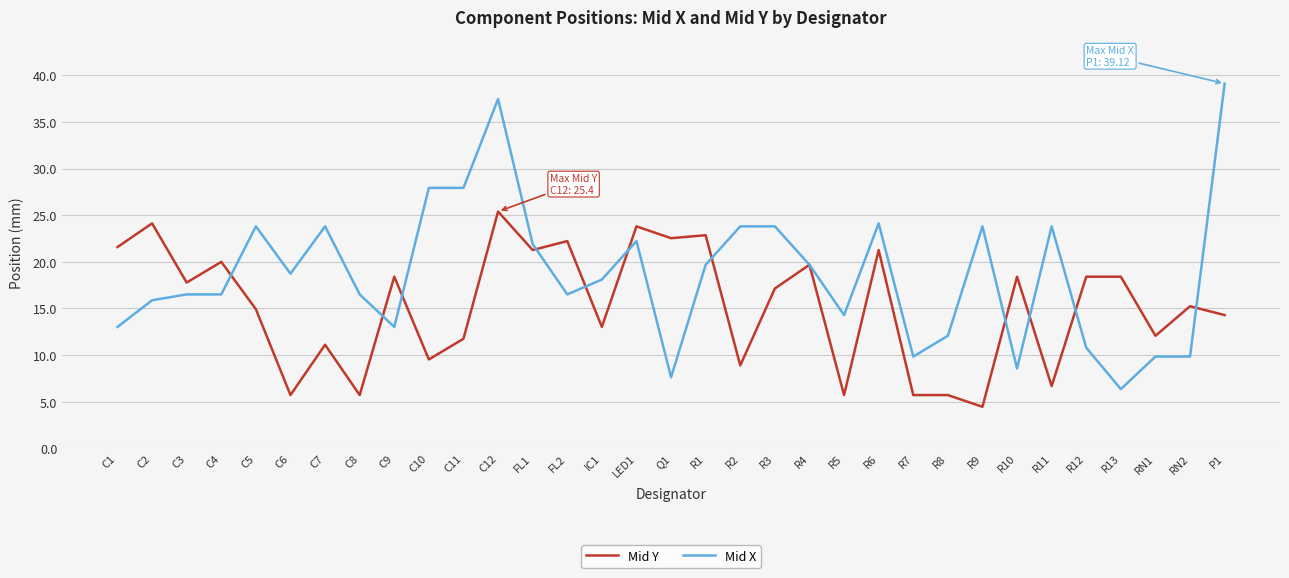

Rank the series at R12 from highest to lowest value.

Mid Y, Mid X